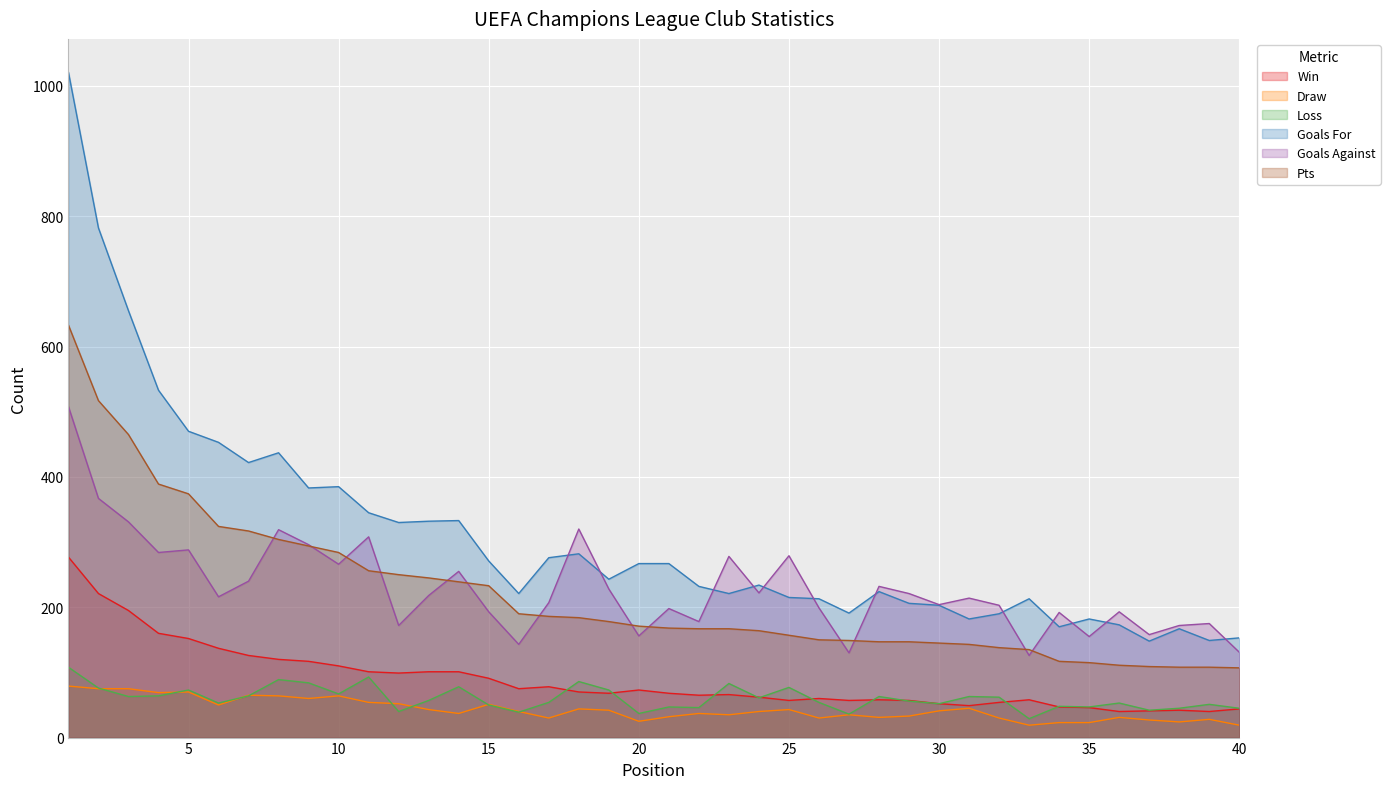

How many lines are shown in the chart?

6